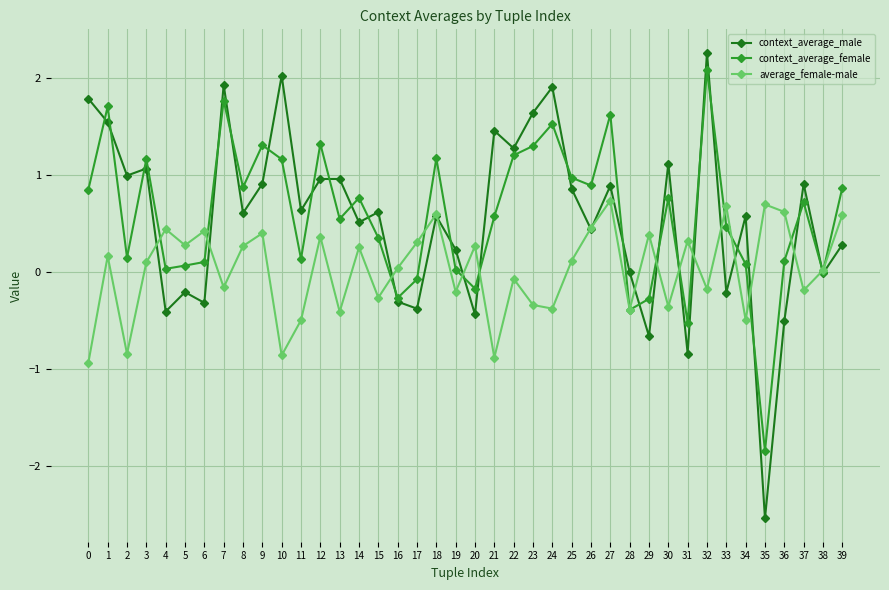

How many lines are shown in the chart?

3